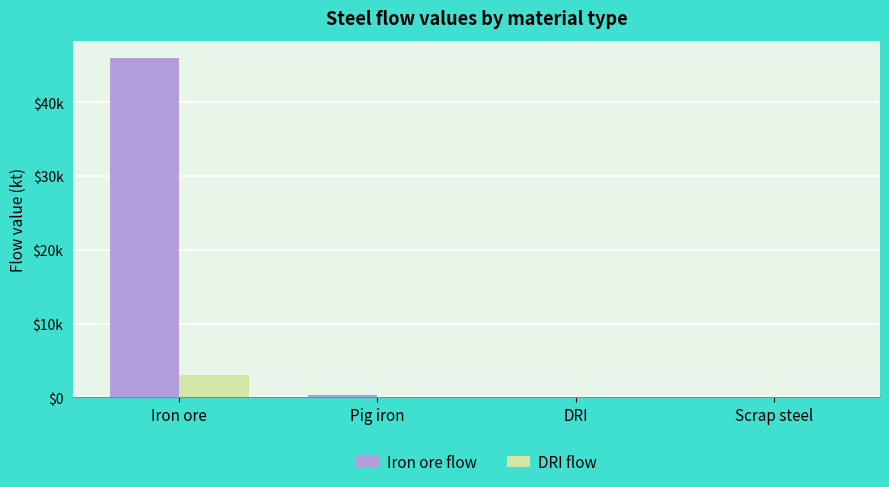

Does the chart contain stacked bars?

No